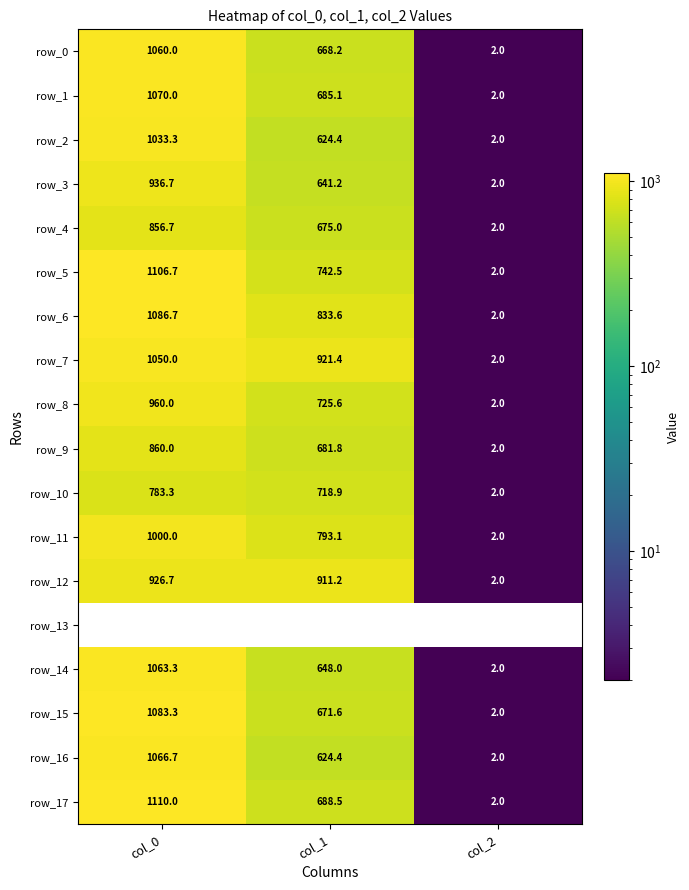

Is it true that row_3 equals 2.0 at col_2?

True